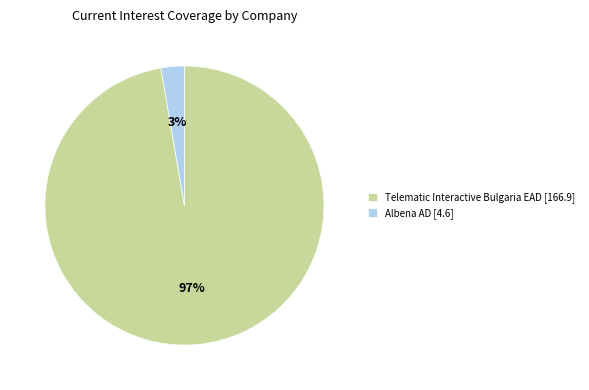

To the nearest percent, what is the combined percentage of Telematic Interactive Bulgaria EAD and Albena AD?

100%